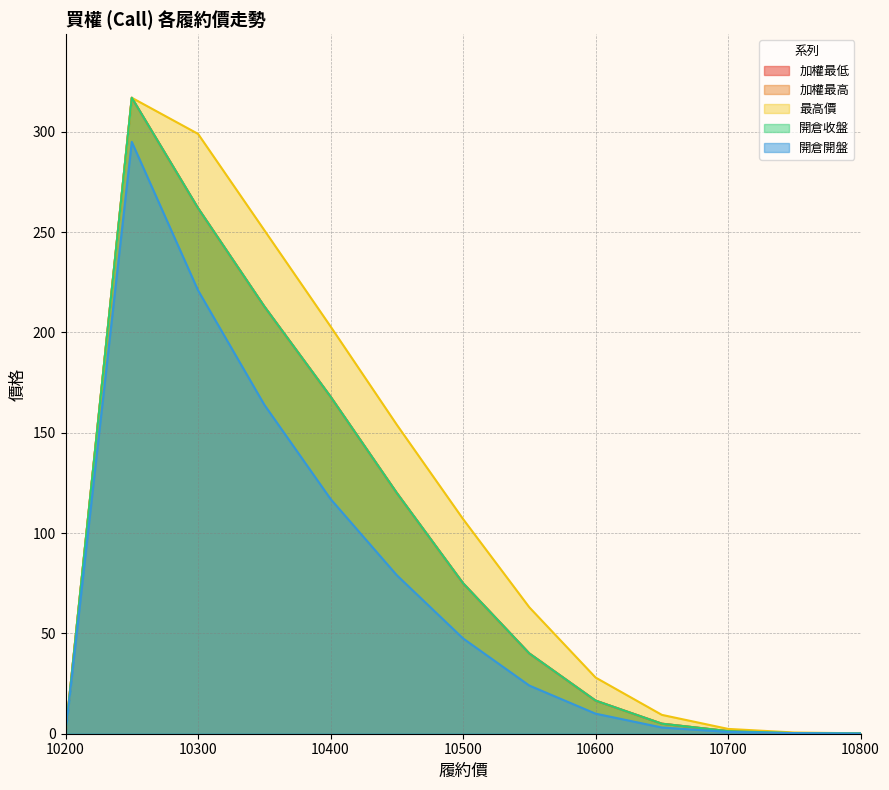

True or false: 開倉開盤 and 開倉收盤 intersect in this chart.

False